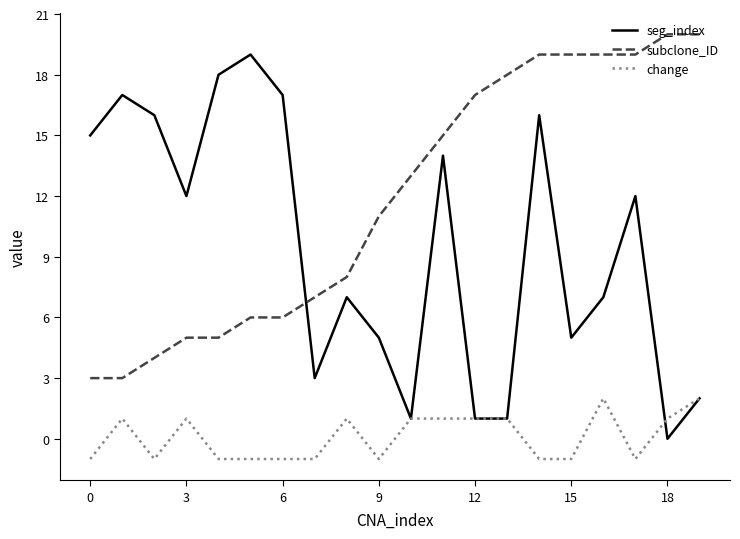

How many times do subclone_ID and seg_index cross each other?

1